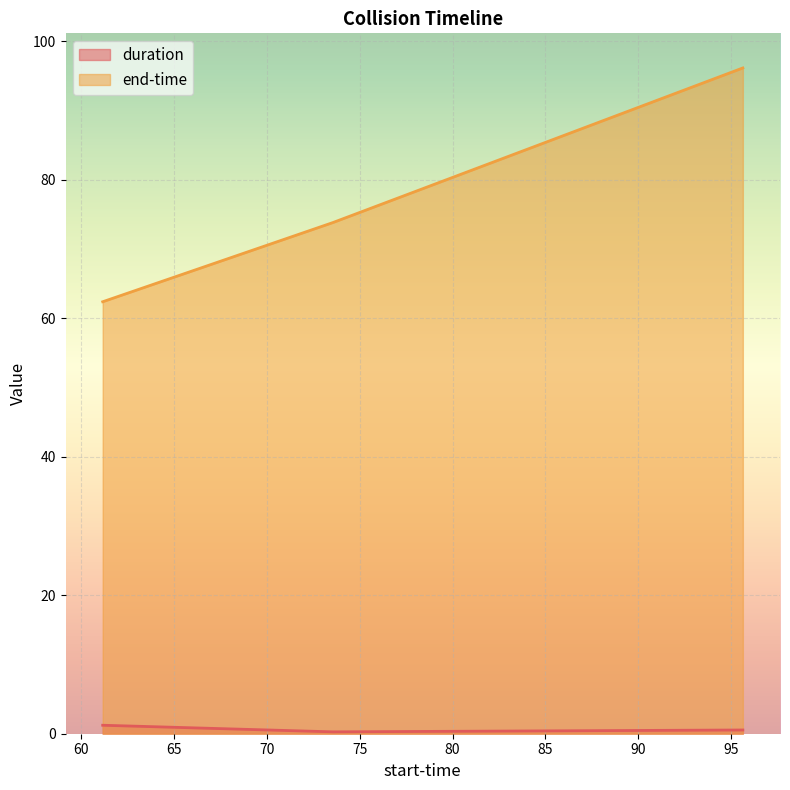

What is the minimum value shown in the chart?

0.3